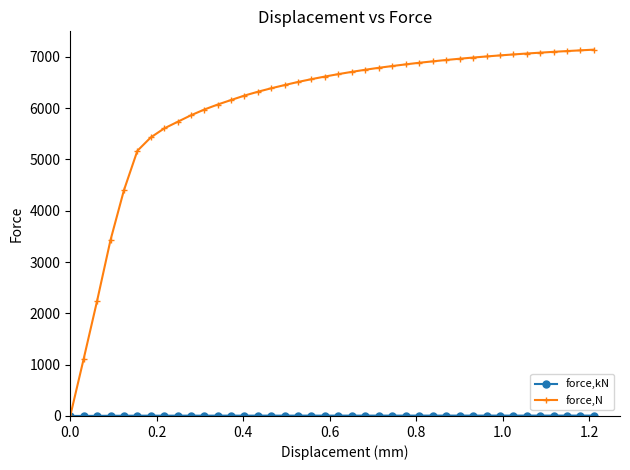

Which series has the largest range (max minus min)?

force,N